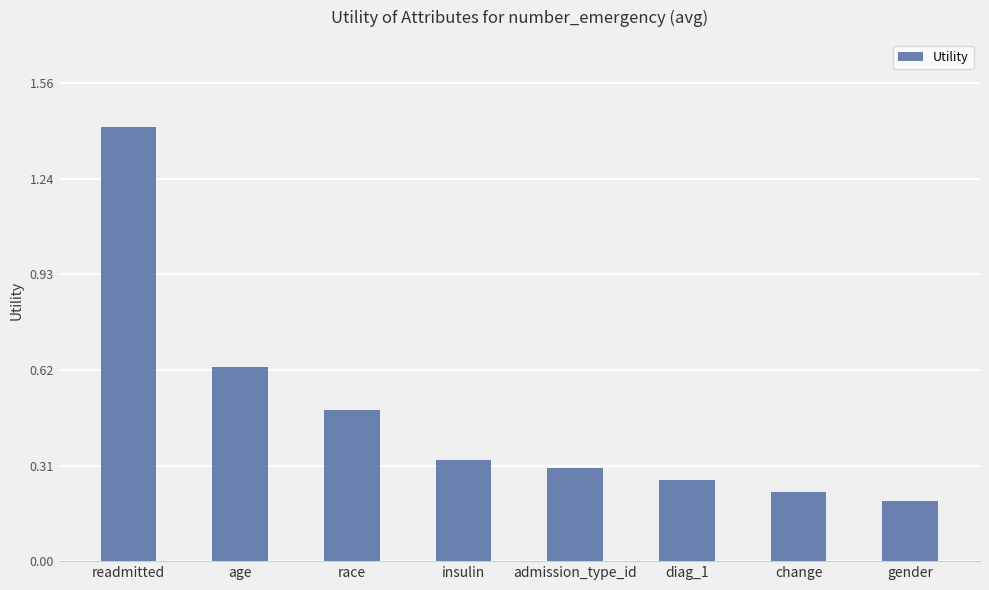

What is the difference between the maximum and minimum values?

1.2